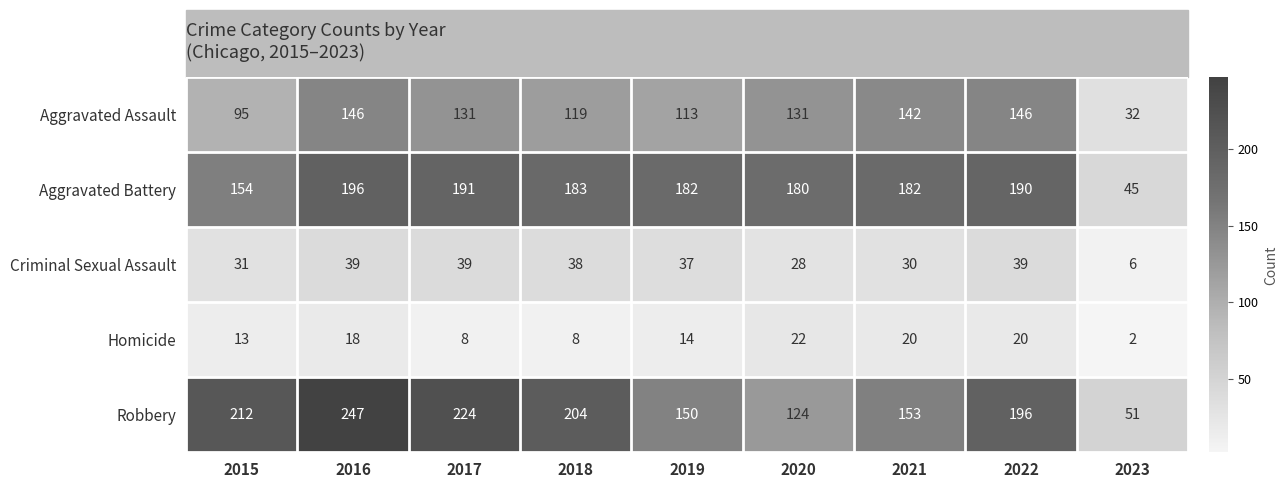

List the series in order of their peak value, highest first.

Robbery, Aggravated Battery, Aggravated Assault, Criminal Sexual Assault, Homicide